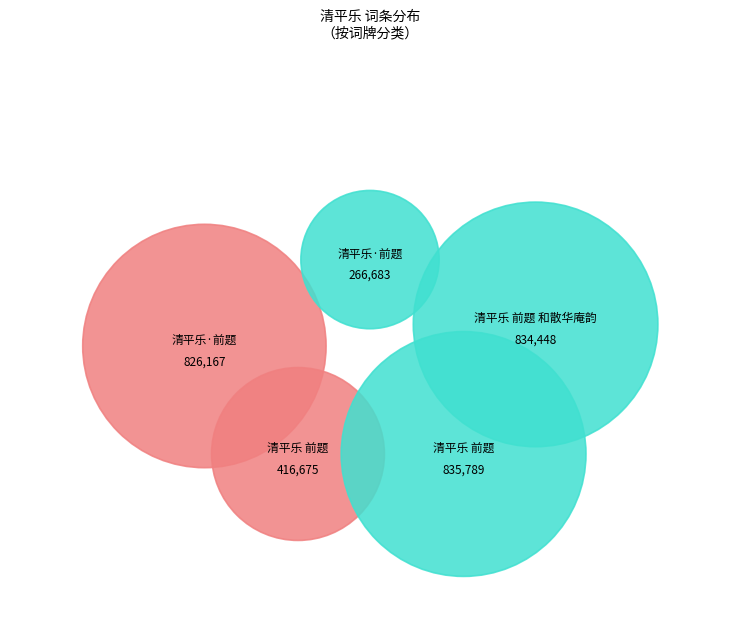

Does 清平乐 前题 represent more than half of the total?

No